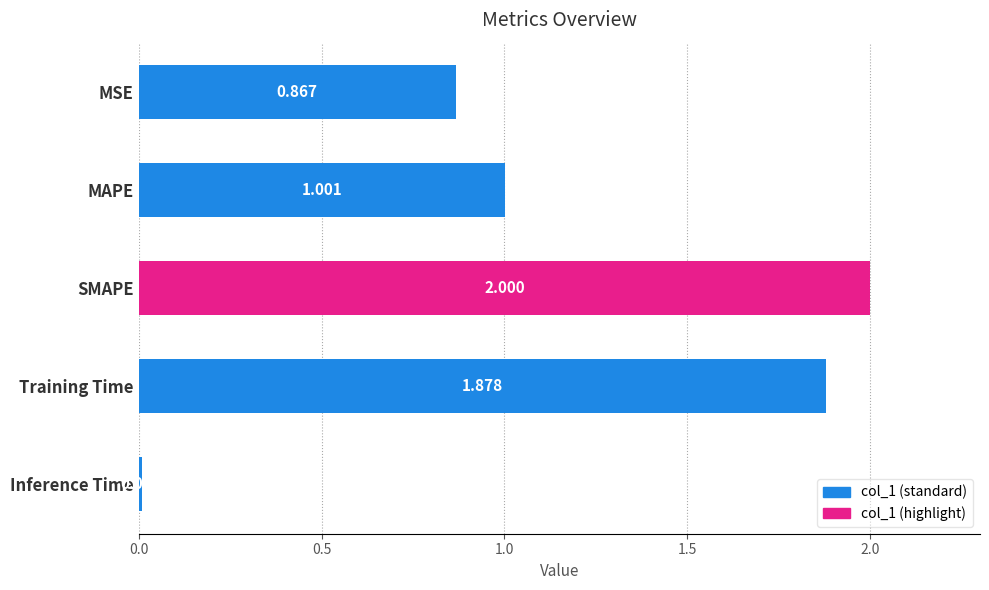

Rank the categories by value from highest to lowest.

SMAPE, Training Time, MAPE, MSE, Inference Time